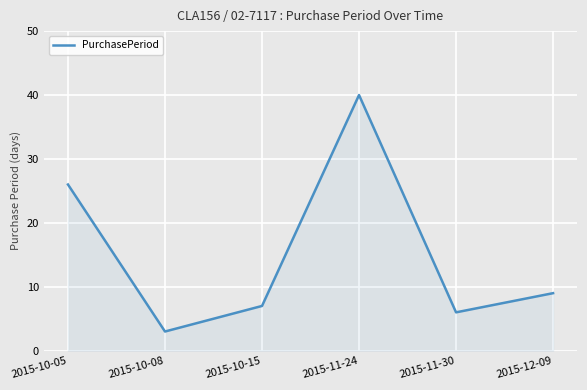

What is the smallest value displayed?

3